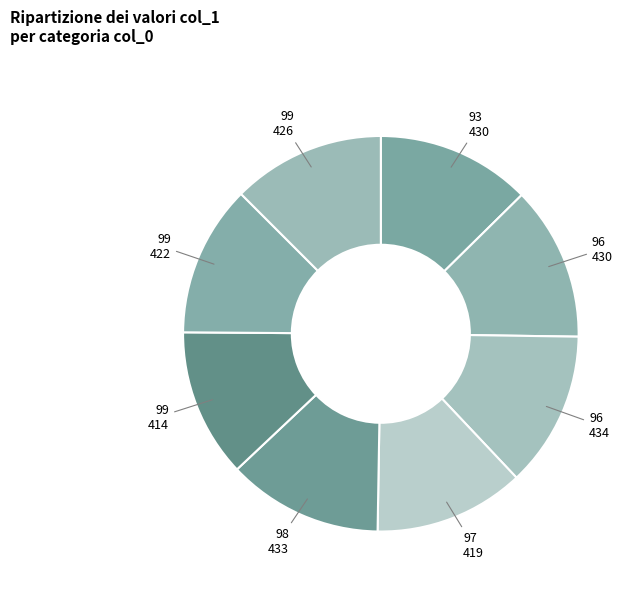

Which category has the biggest portion of the pie?

96